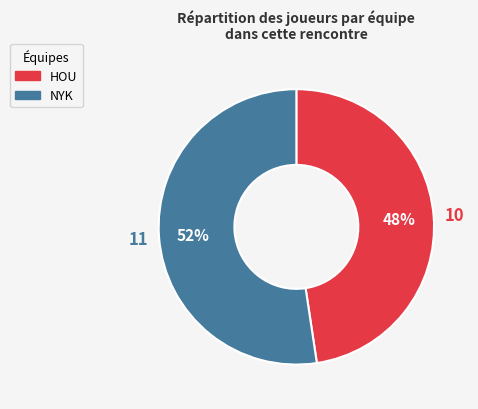

Combined, do NYK and HOU account for over 50%?

Yes